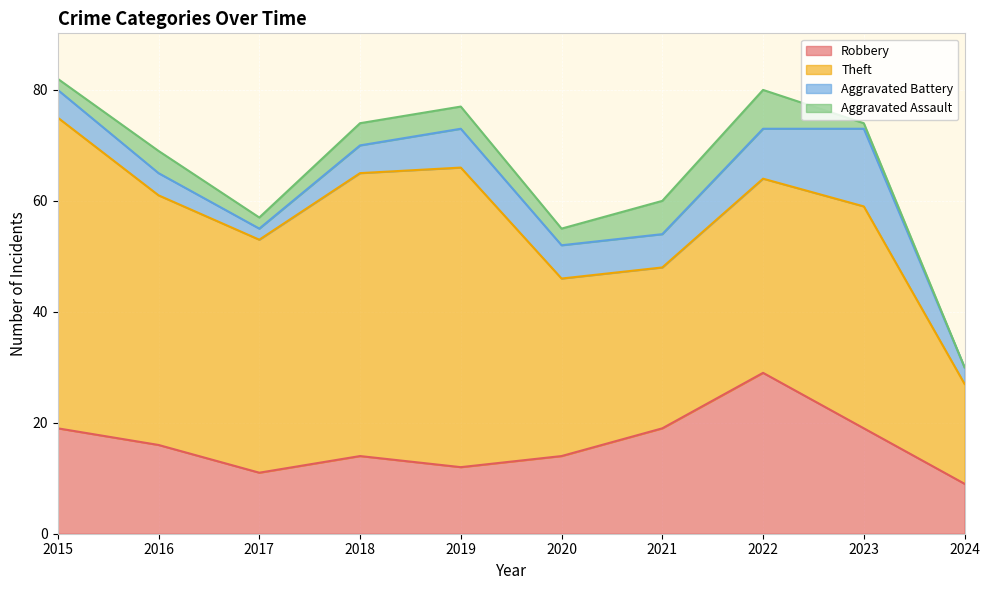

How many data points does each series have?

10